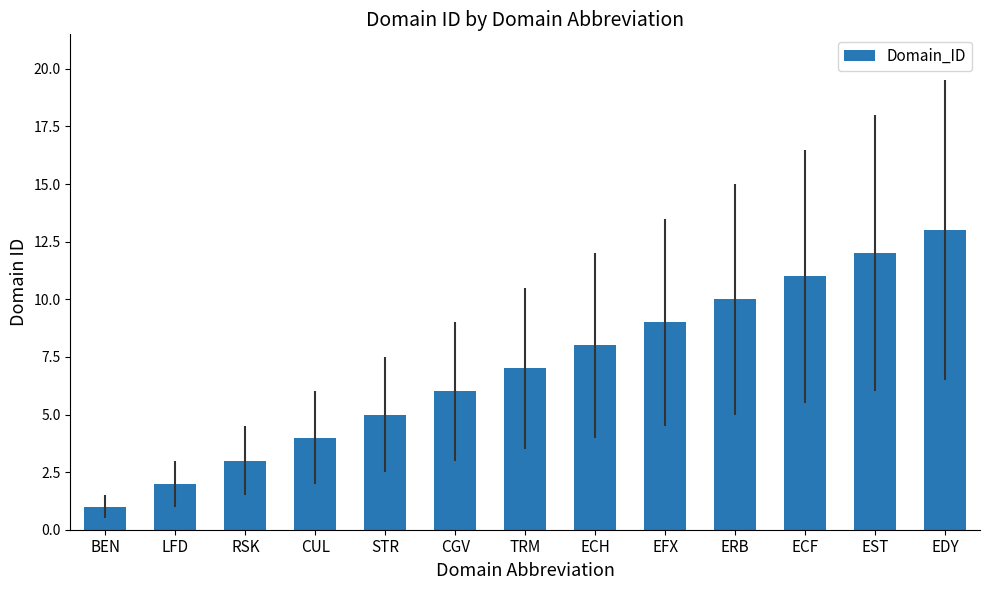

List the labels in order of value, largest first.

EDY, EST, ECF, ERB, EFX, ECH, TRM, CGV, STR, CUL, RSK, LFD, BEN